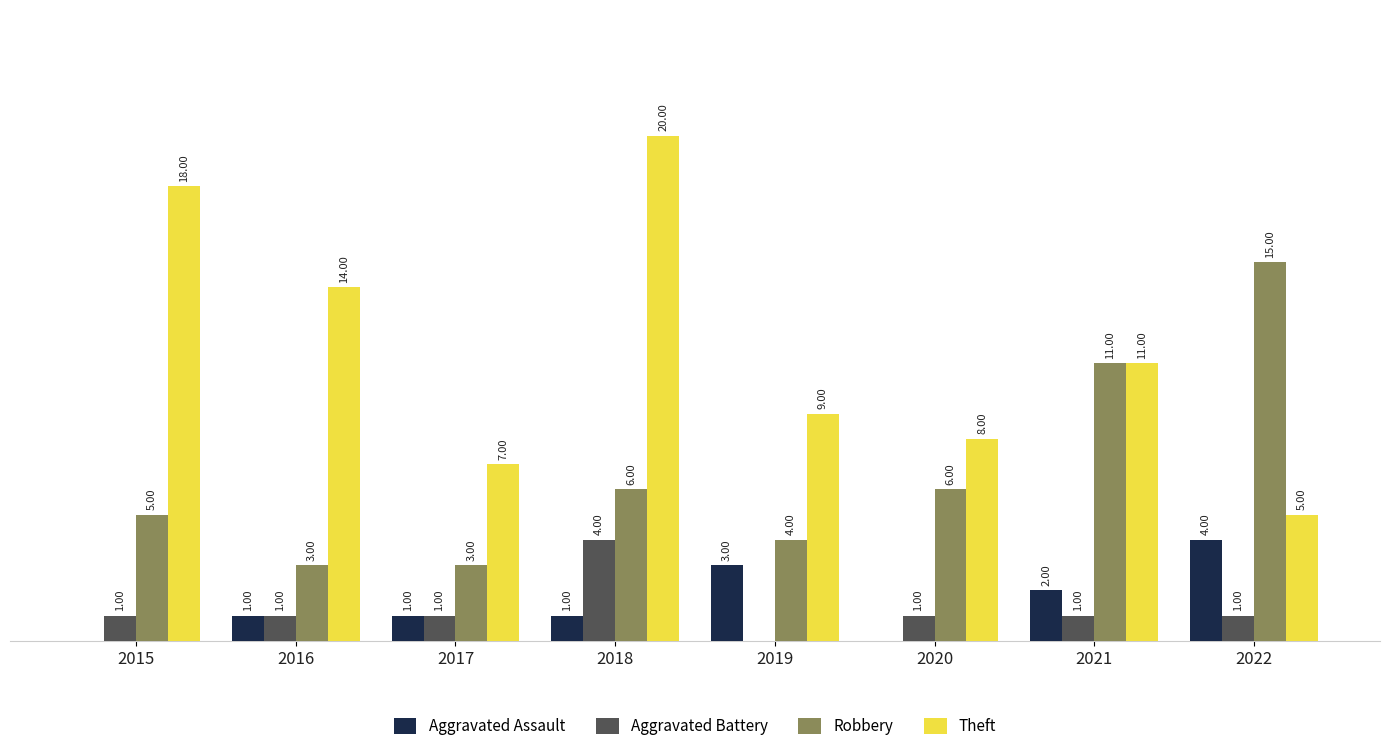

Which series has the largest total across all categories?

Theft